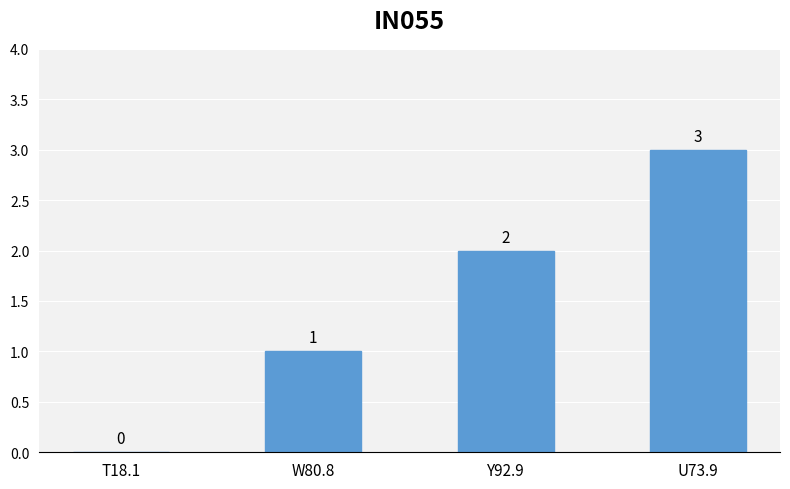

The chart shows a value of 0 at T18.1. True or false?

True